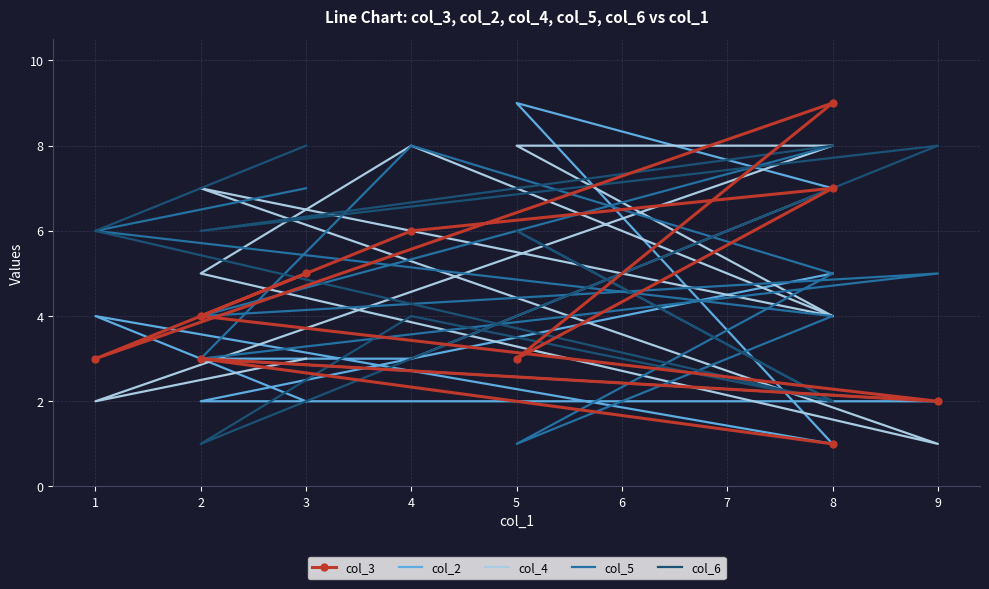

What is the value of the col_6 point at the 4th from the left?

6